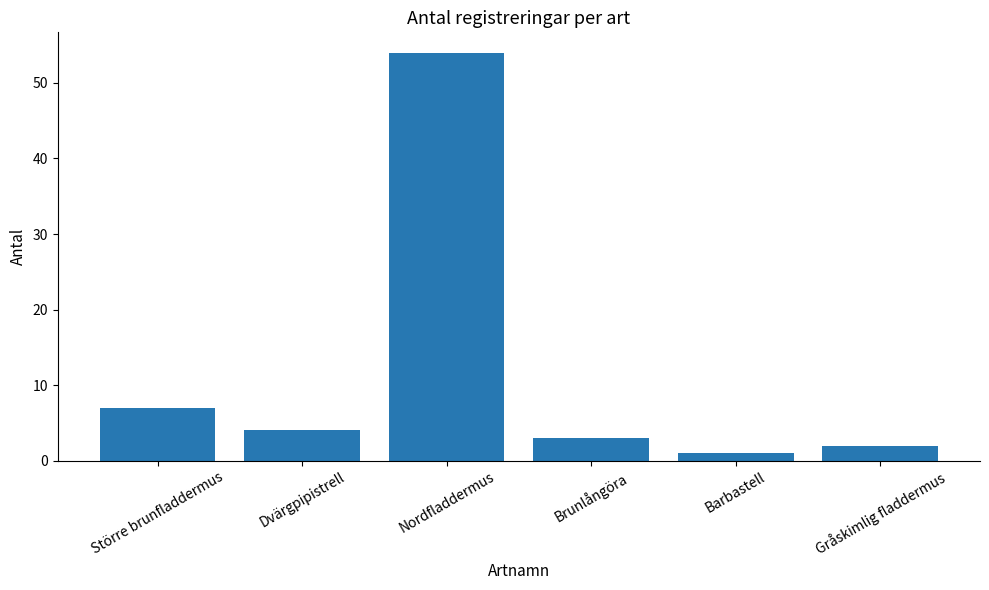

What is the label of the 2nd bar from the right?

Barbastell